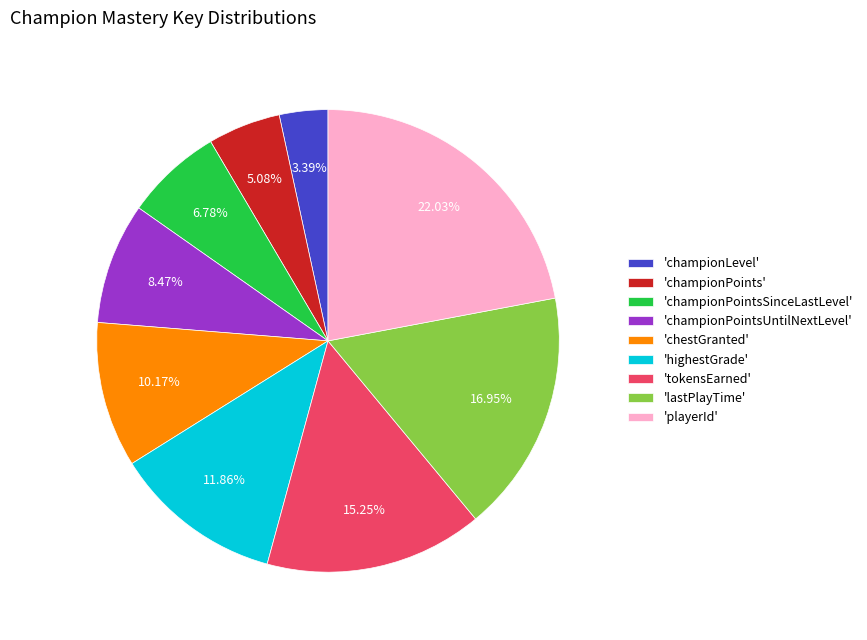

Do 'championPointsUntilNextLevel' and 'highestGrade' together represent more than half of the pie?

No